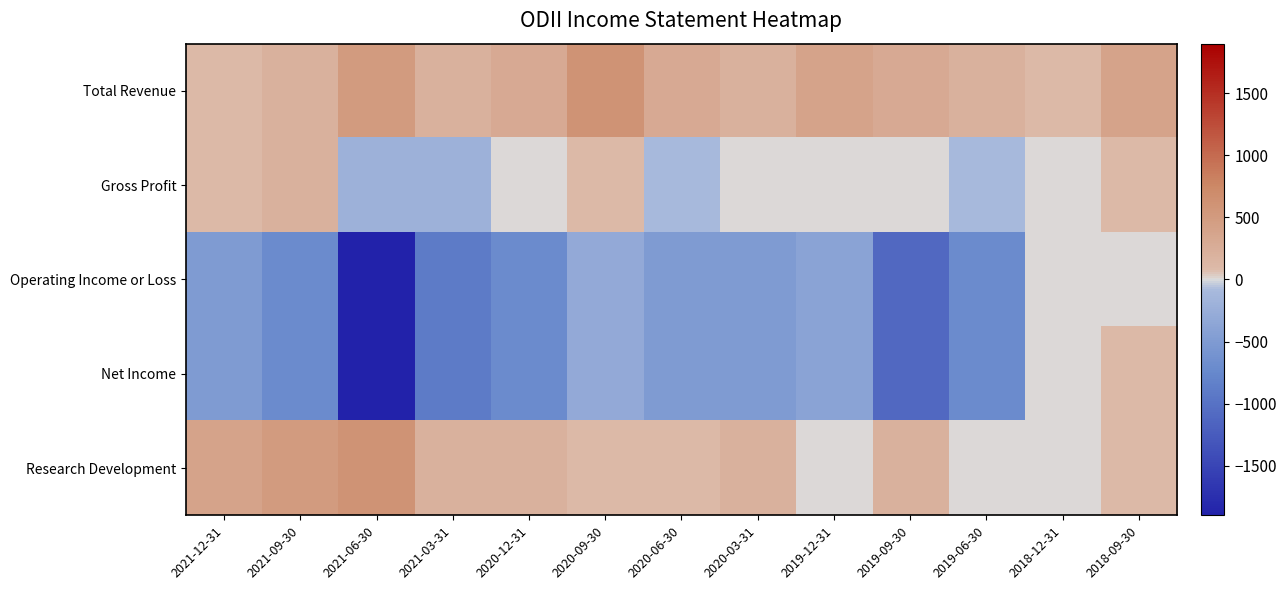

Which series has the largest total across all categories?

Total Revenue